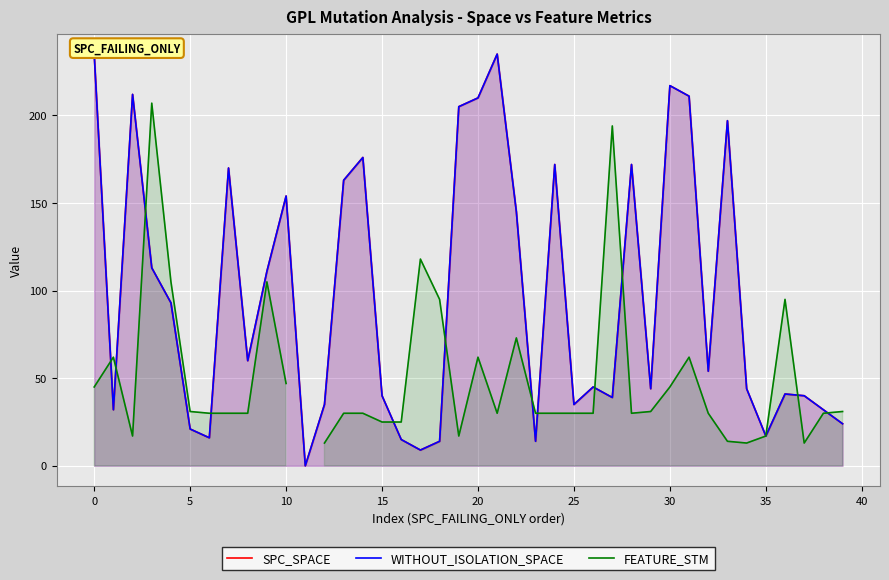

What are all the series names shown in the legend?

SPC_SPACE, WITHOUT_ISOLATION_SPACE, FEATURE_STM